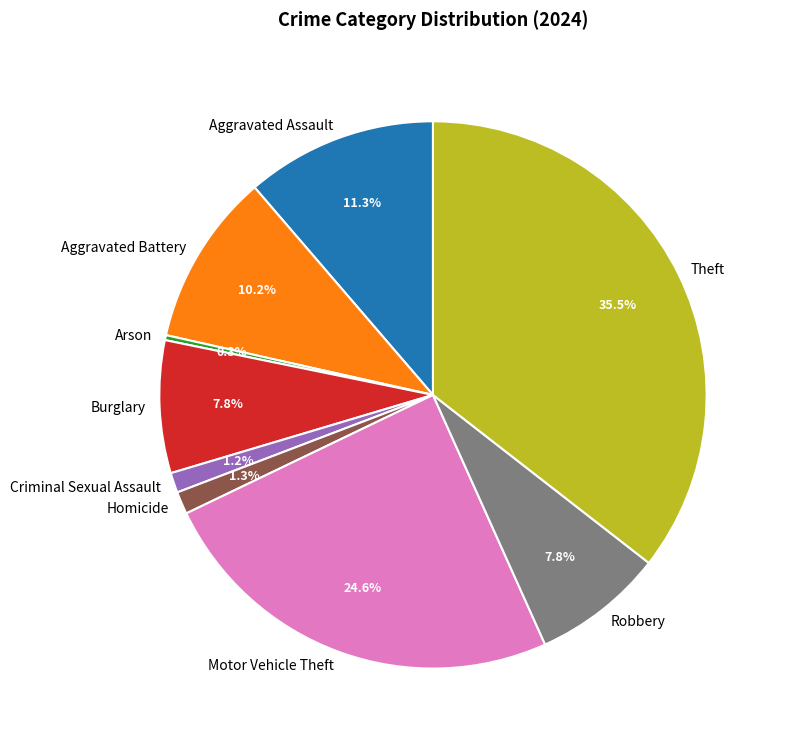

Do Burglary and Criminal Sexual Assault together represent more than half of the pie?

No